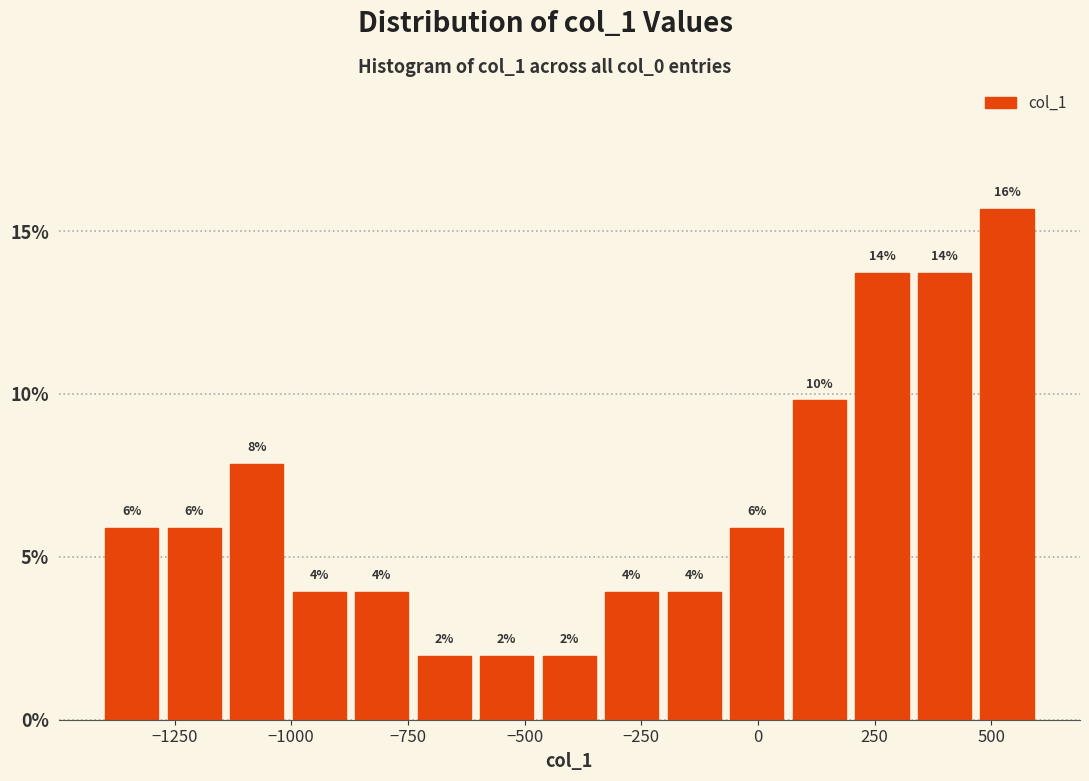

Around what value on the x-axis is the tallest bar? Give the approximate position of its centre, as read against the axis.

550